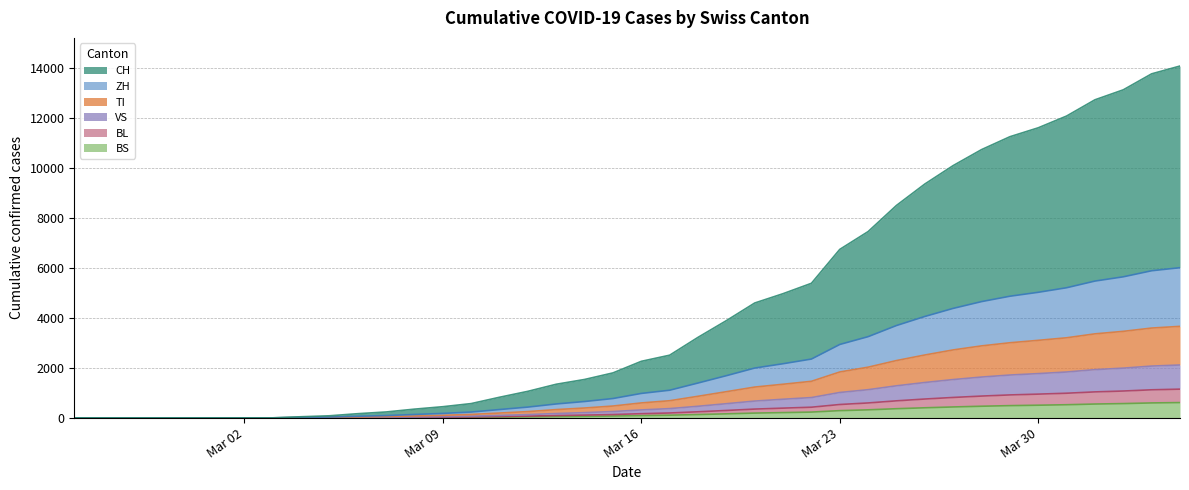

True or false: BL and CH cross at least once.

False